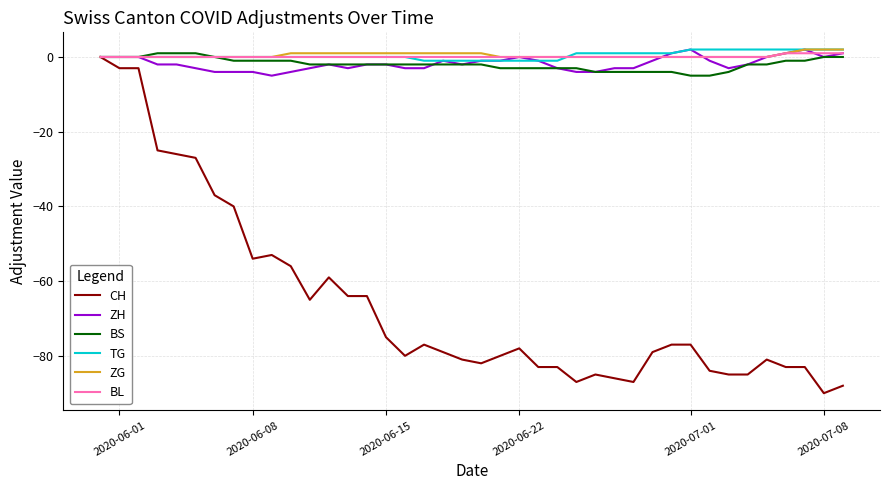

Which series has the widest spread of values?

CH